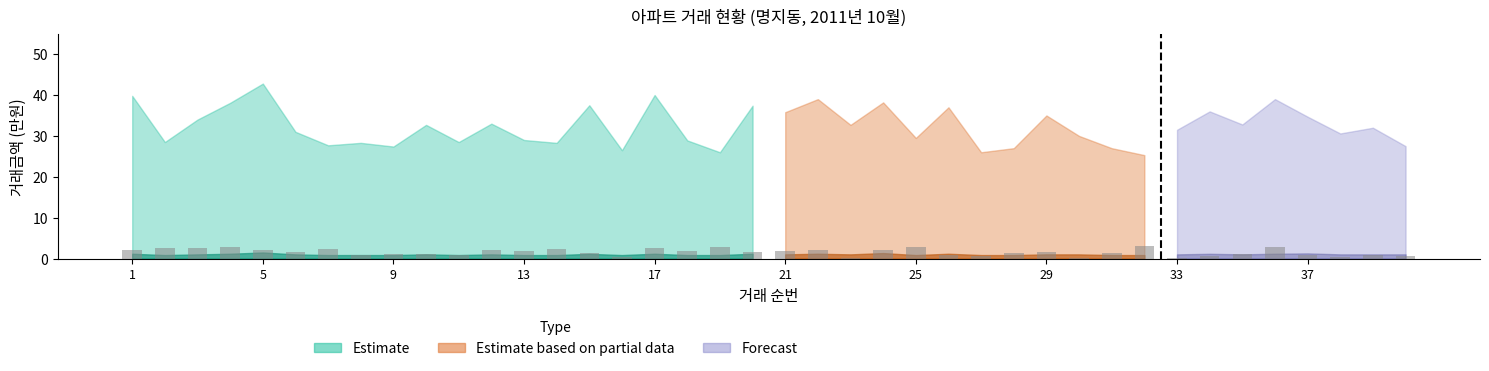

What is the value of the 17th bar from the left?

2.6